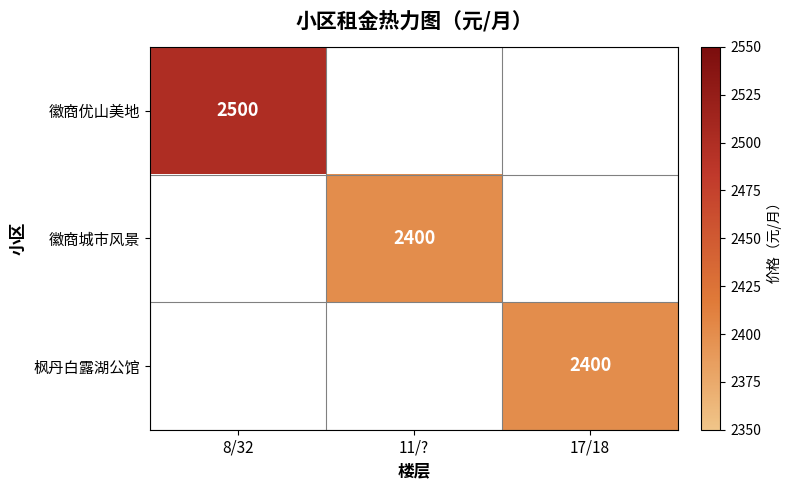

The 徽商城市风景 series shows 2400 at 11/?. True or false?

True